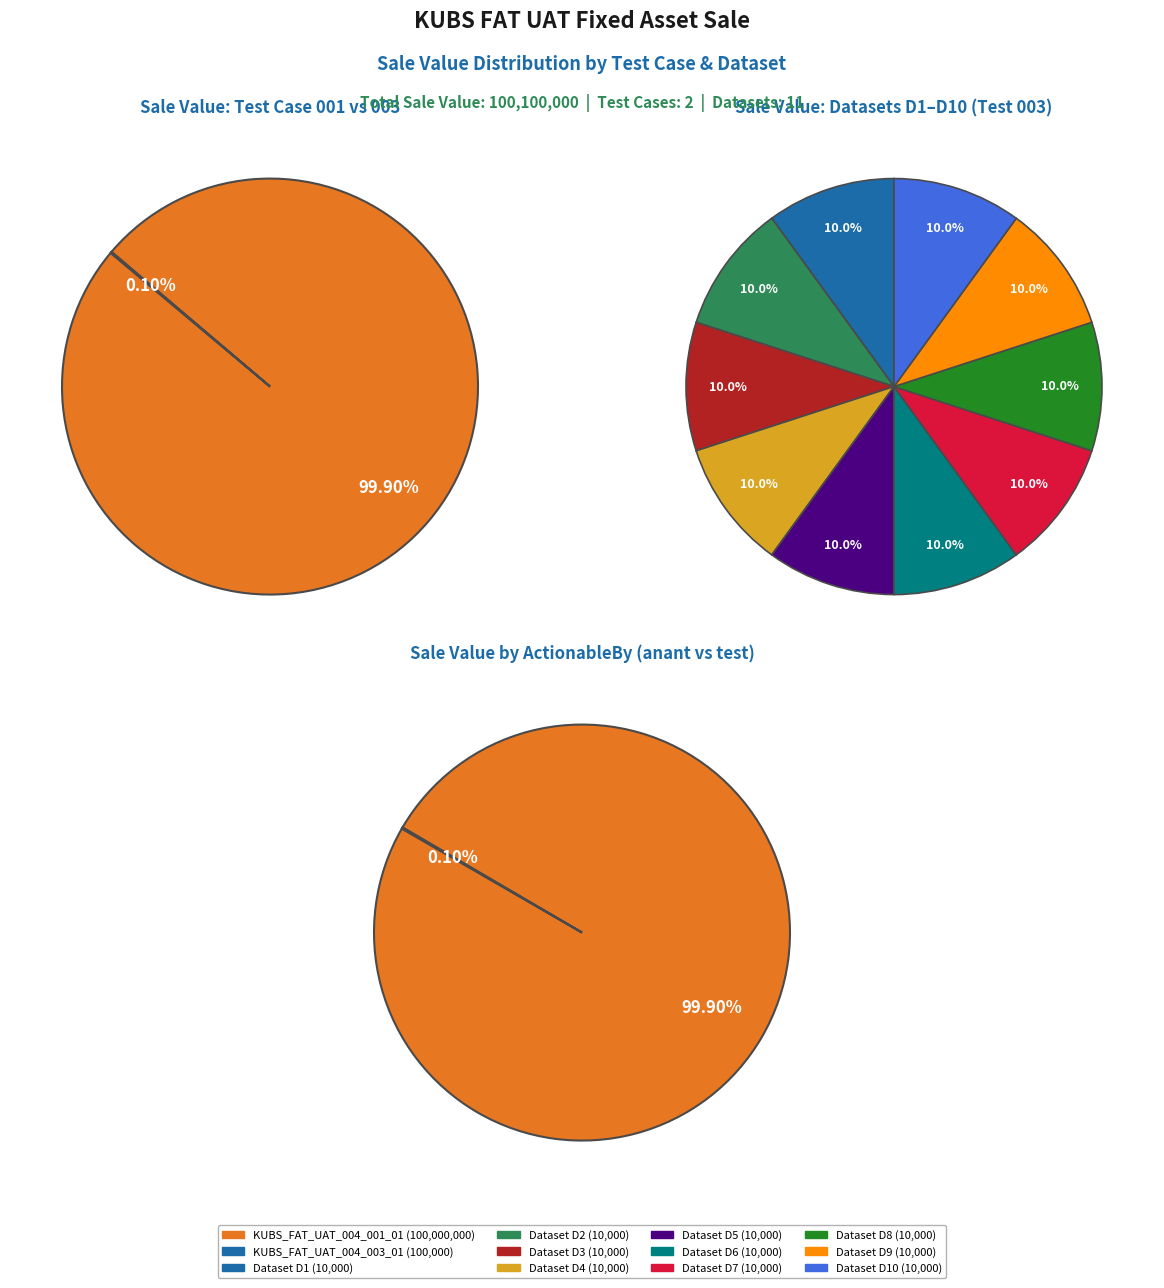

How many segments does this pie chart have?

11